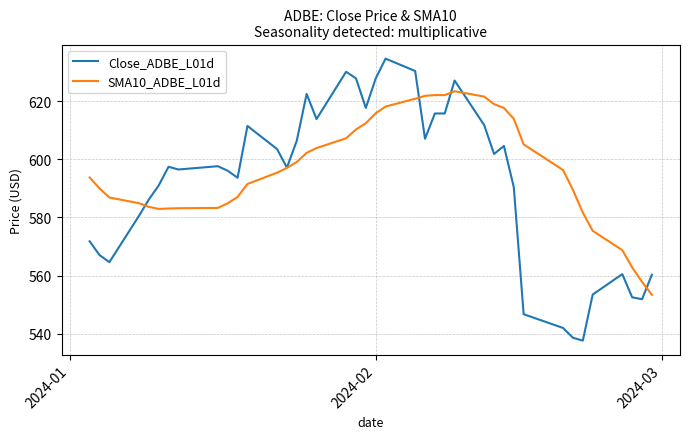

List the series in order of their overall mean, lowest first.

Close_ADBE_L01d, SMA10_ADBE_L01d